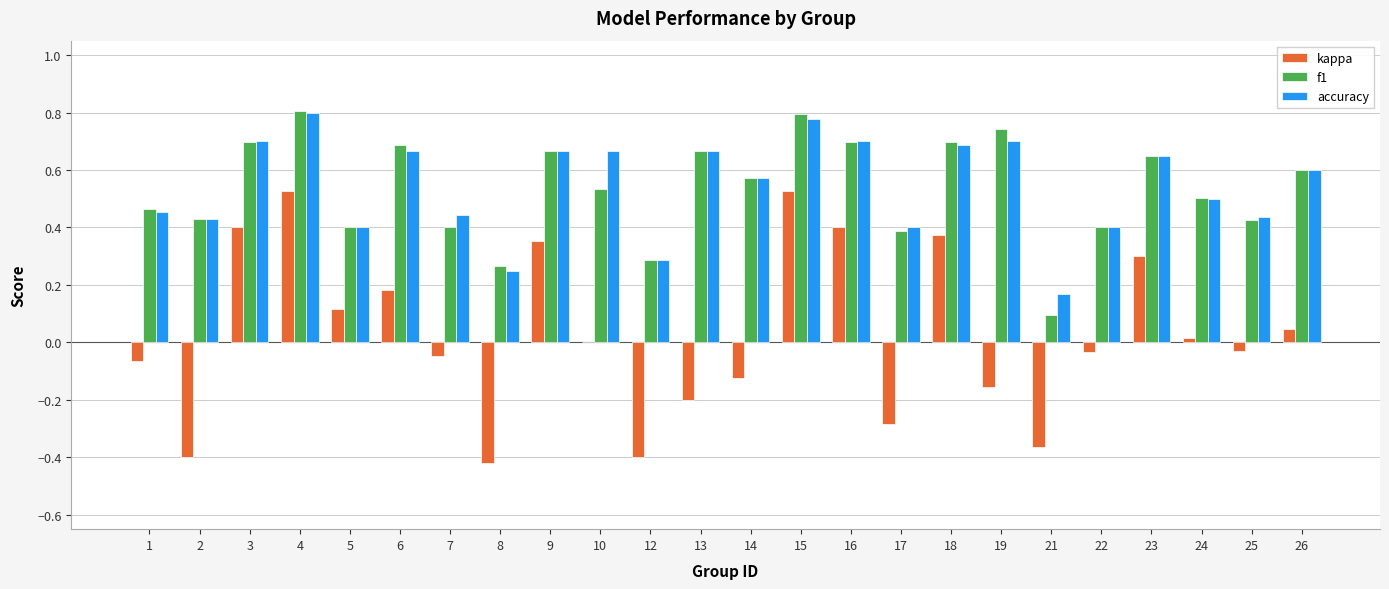

What is the sum of all f1 values?

12.9